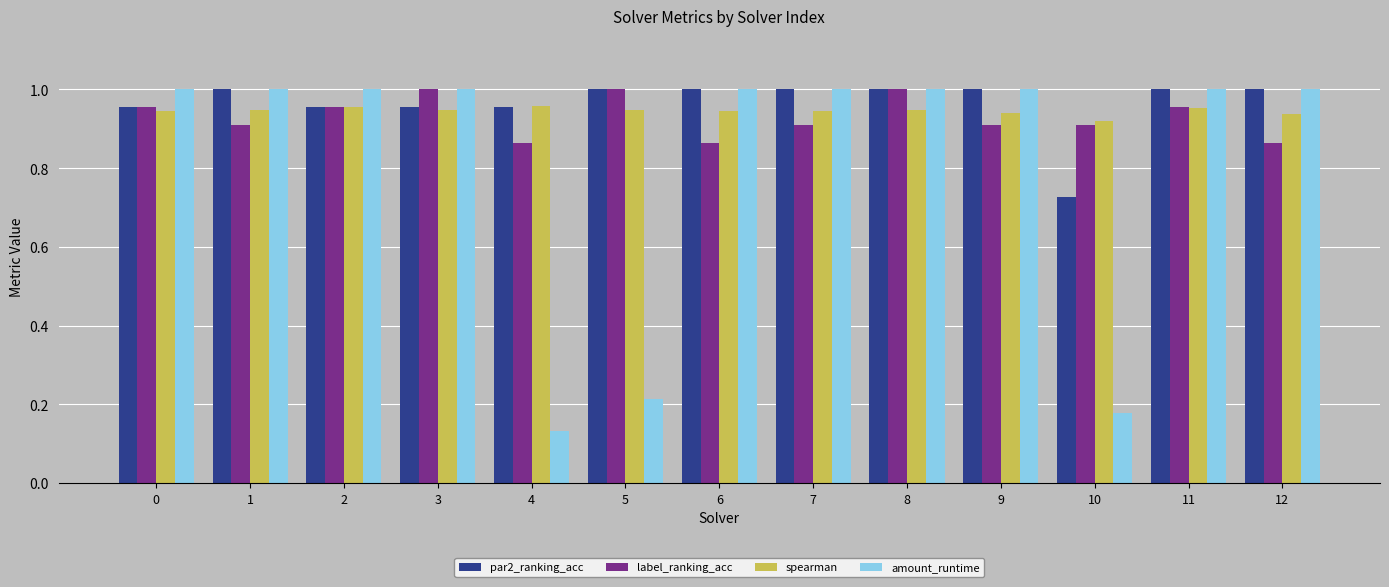

What are all the series names shown in the legend?

par2_ranking_acc, label_ranking_acc, spearman, amount_runtime